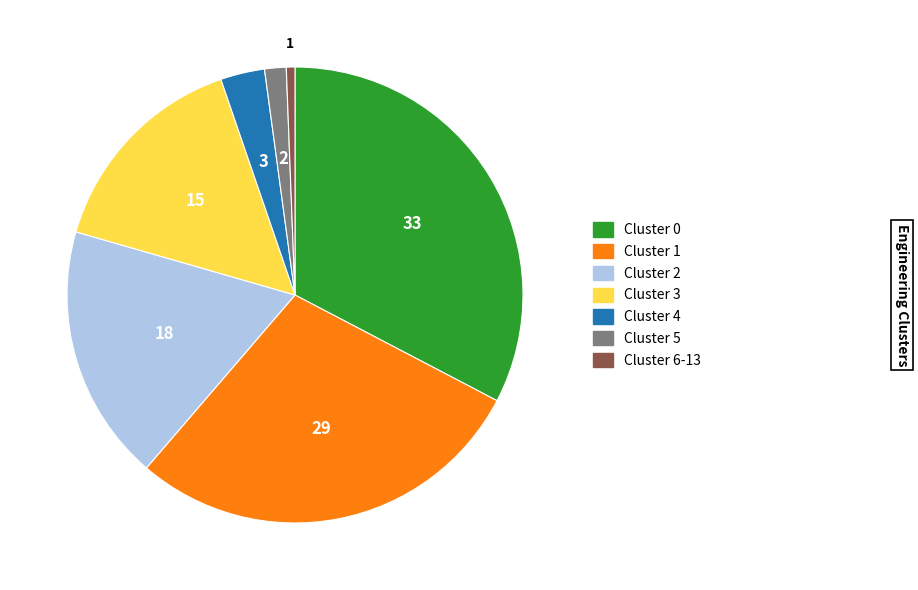

Count the number of slices in the pie.

7